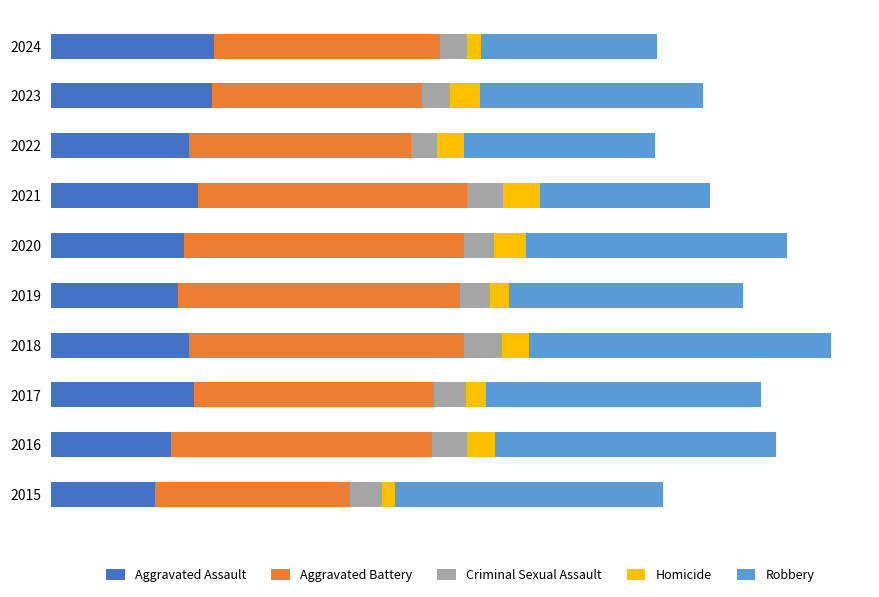

What are all the series names shown in the legend?

Aggravated Assault, Aggravated Battery, Criminal Sexual Assault, Homicide, Robbery